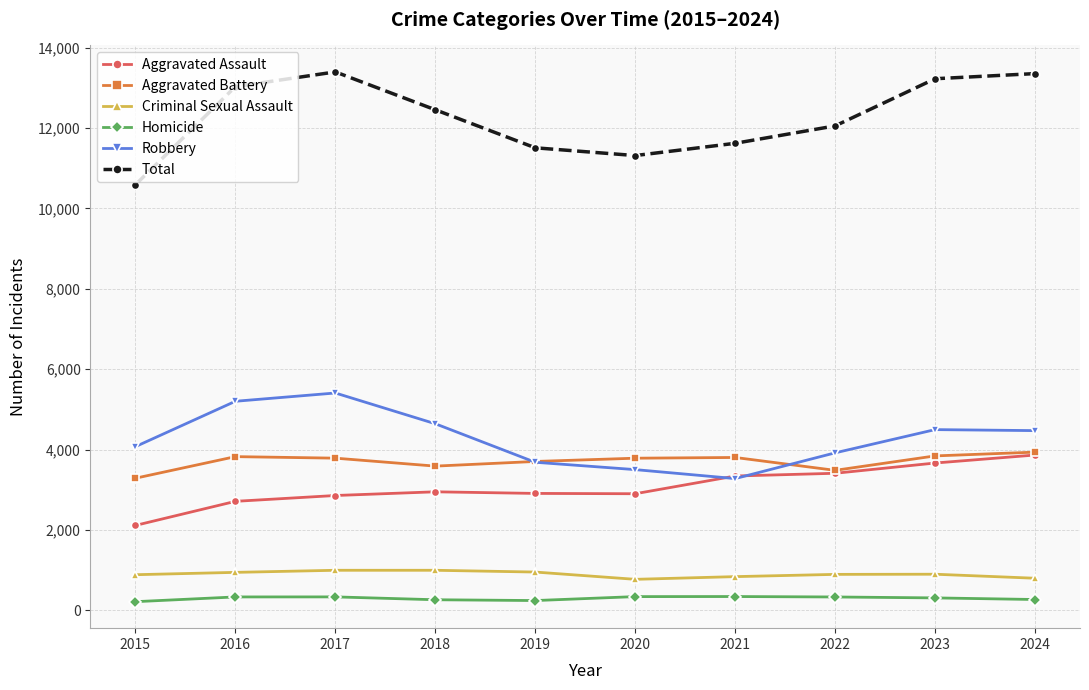

At 2016, list the series in order from smallest to largest.

Homicide, Criminal Sexual Assault, Aggravated Assault, Aggravated Battery, Robbery, Total